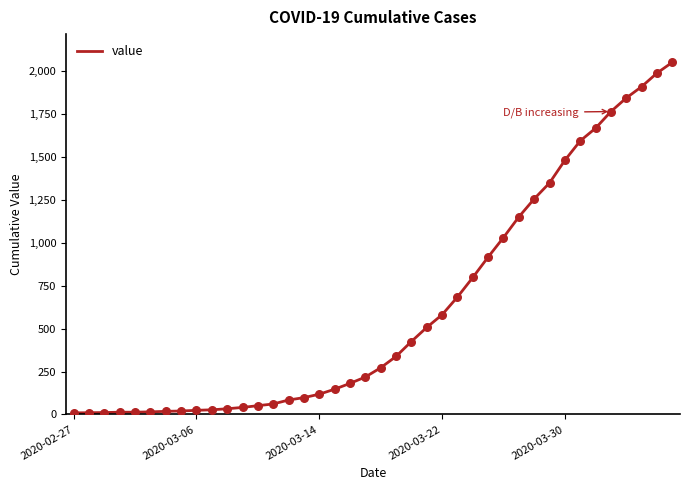

What is the greatest value displayed?

2052